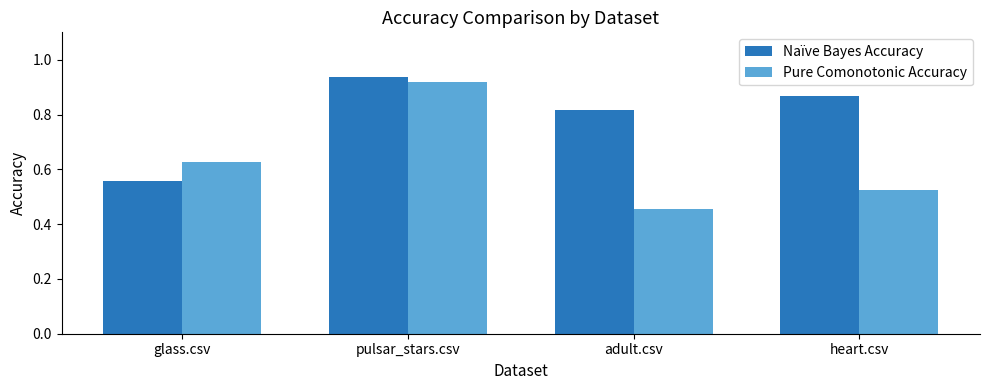

What is the total value across all series at adult.csv?

1.3